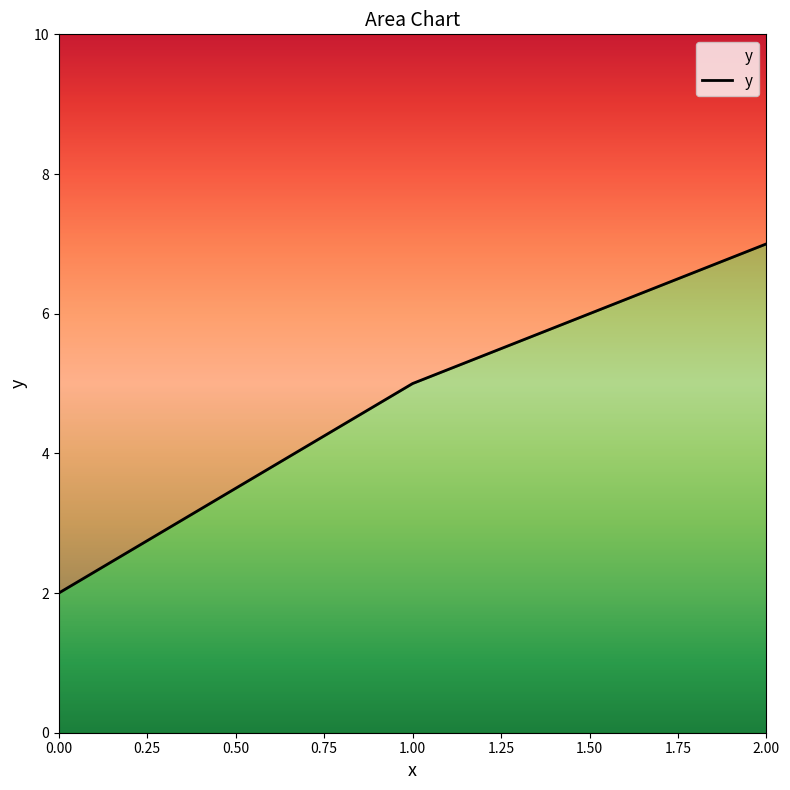

Reading left to right, extract all data points from this chart.

2	5	7